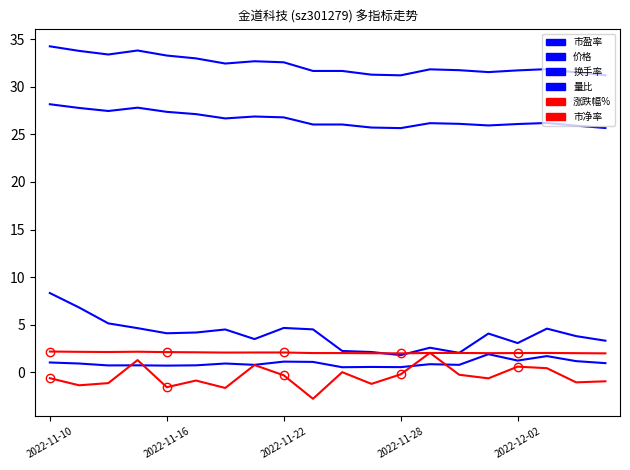

True or false: 涨跌幅% has more than 0 points higher than both neighbors.

True